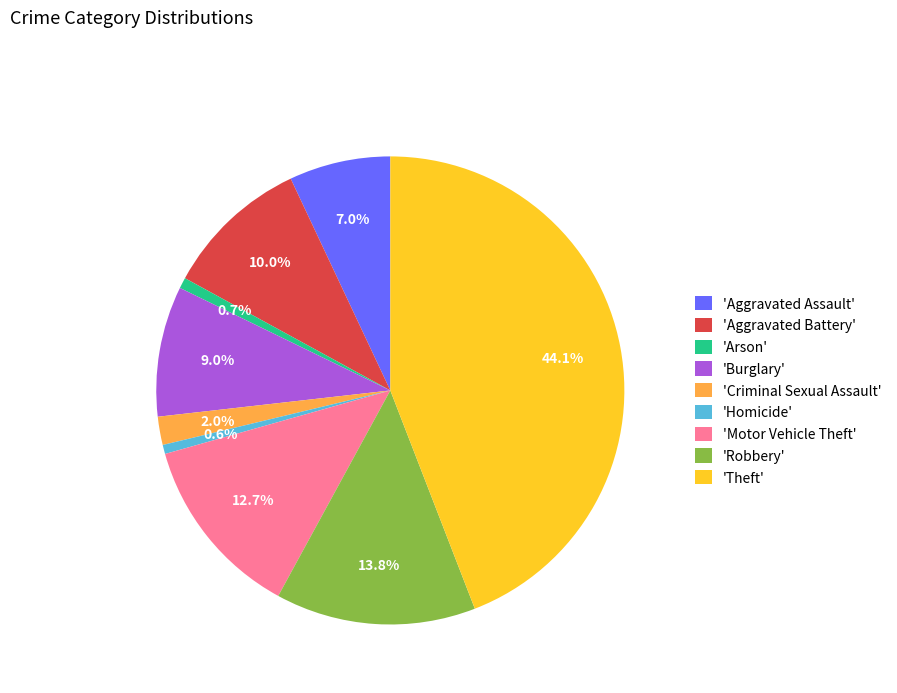

What is the ratio of the value at 'Motor Vehicle Theft' to the value at 'Robbery'?

0.9